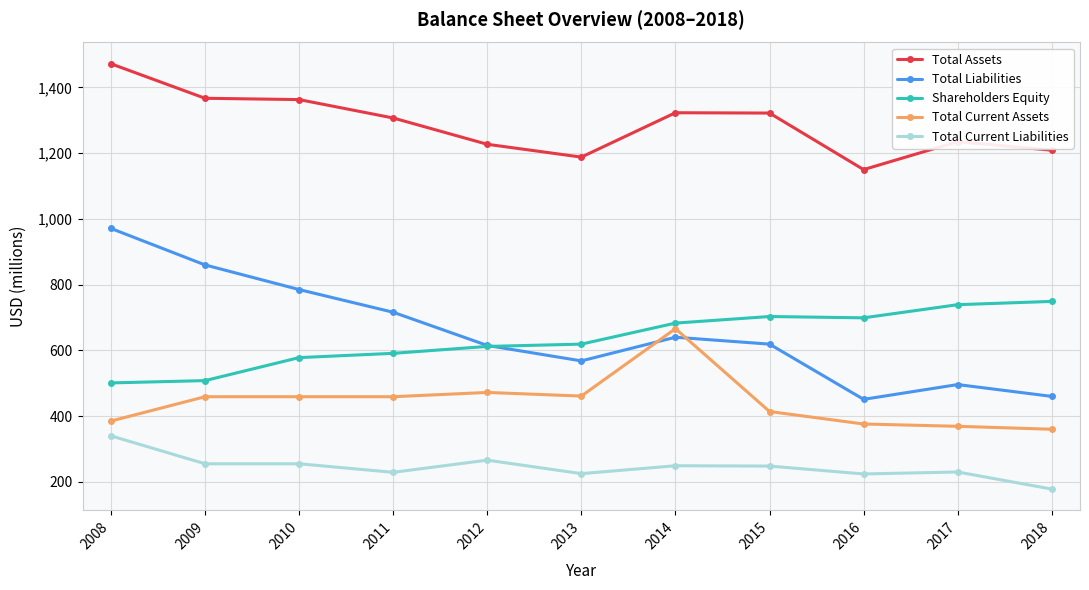

At 2014, list the series in order from largest to smallest.

Total Assets, Shareholders Equity, Total Current Assets, Total Liabilities, Total Current Liabilities